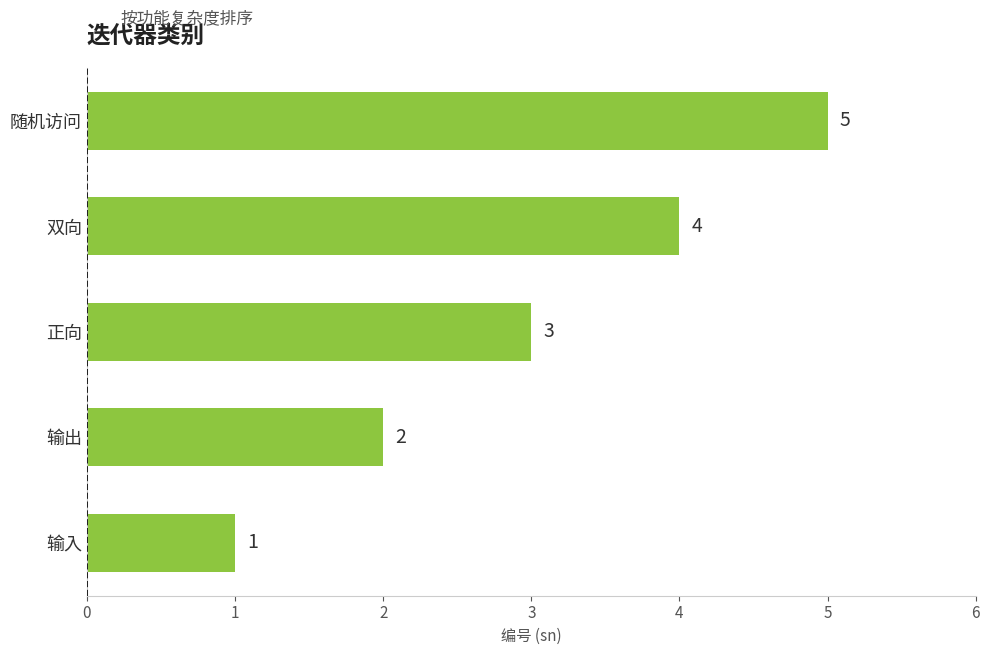

What is the greatest value displayed?

5